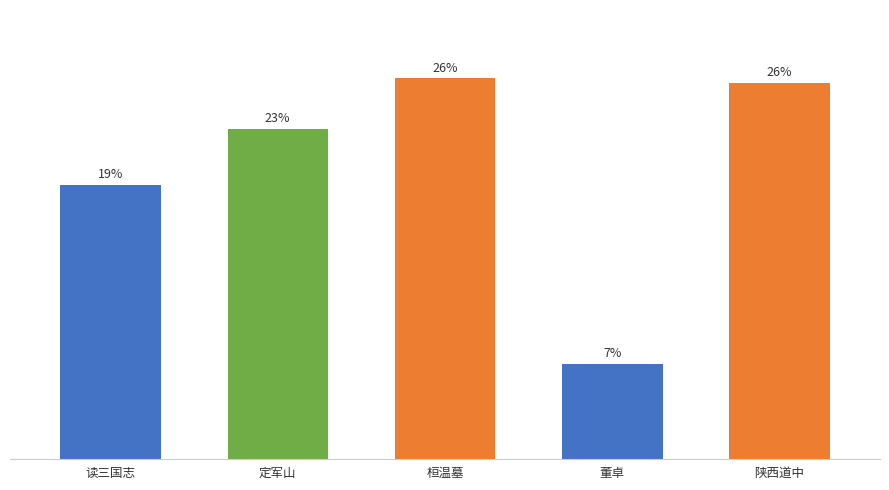

Are the bars horizontal?

No